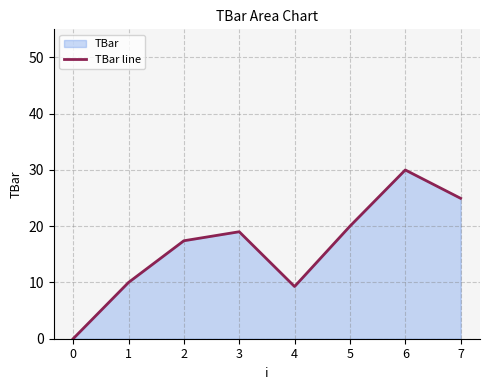

What is the difference between the values at 7 and 4?

15.7